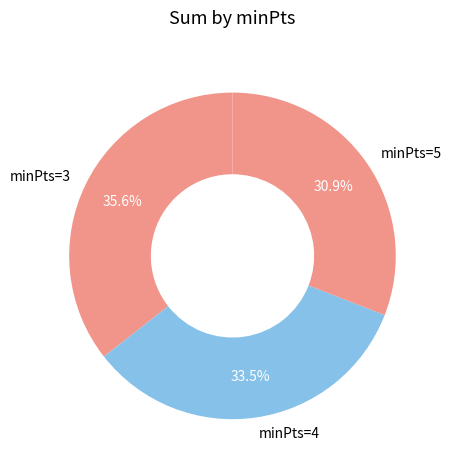

How many segments does this pie chart have?

3